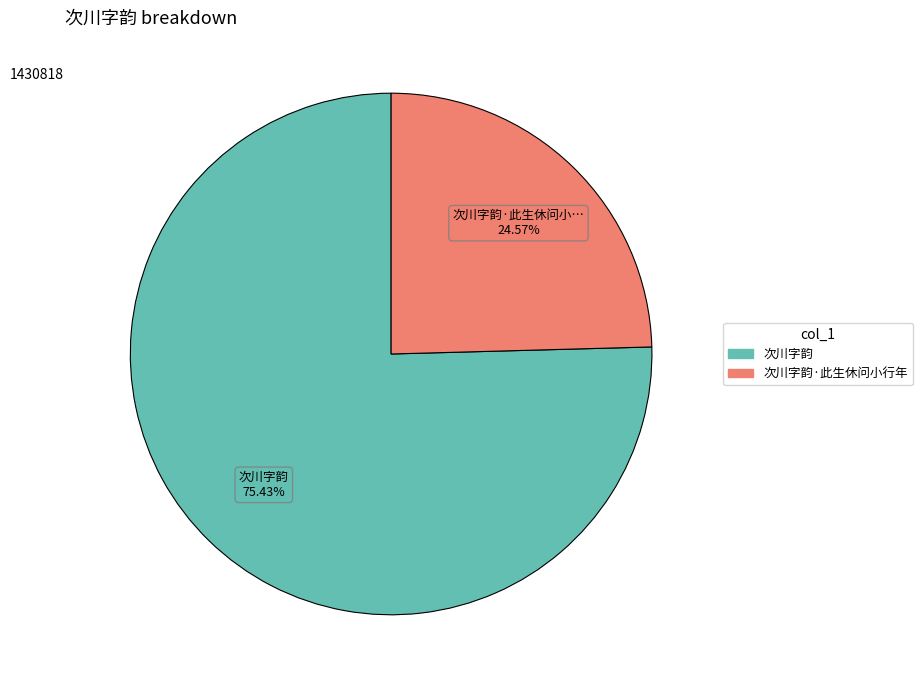

How many slices are in this pie chart?

2